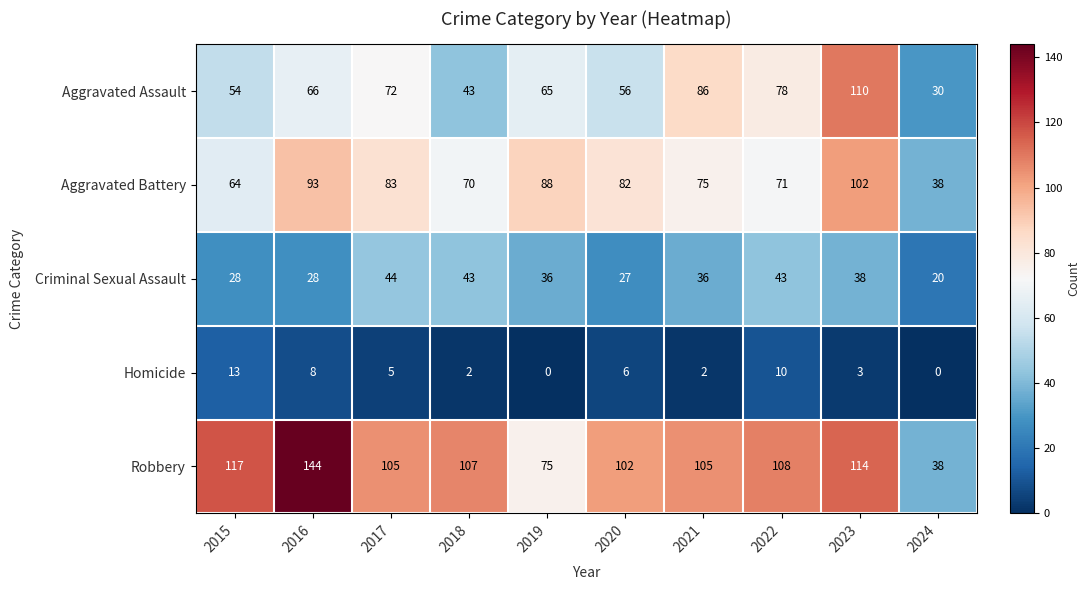

Rank the categories by Aggravated Battery value from highest to lowest.

2023, 2016, 2019, 2017, 2020, 2021, 2022, 2018, 2015, 2024